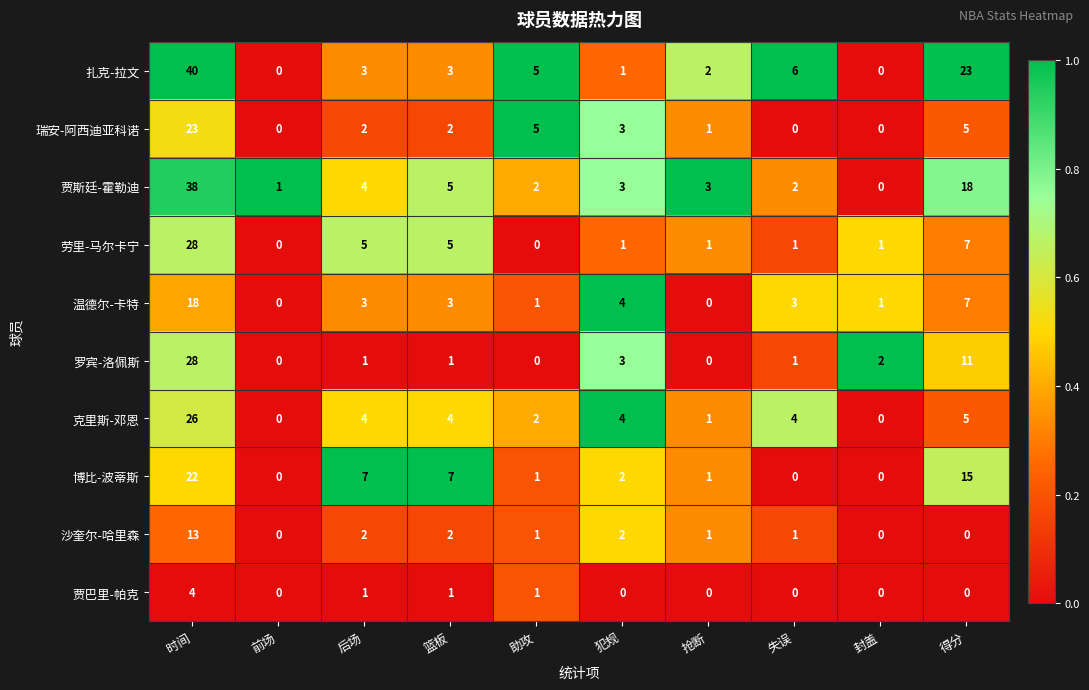

At which category does the chart reach its peak across all series?

时间